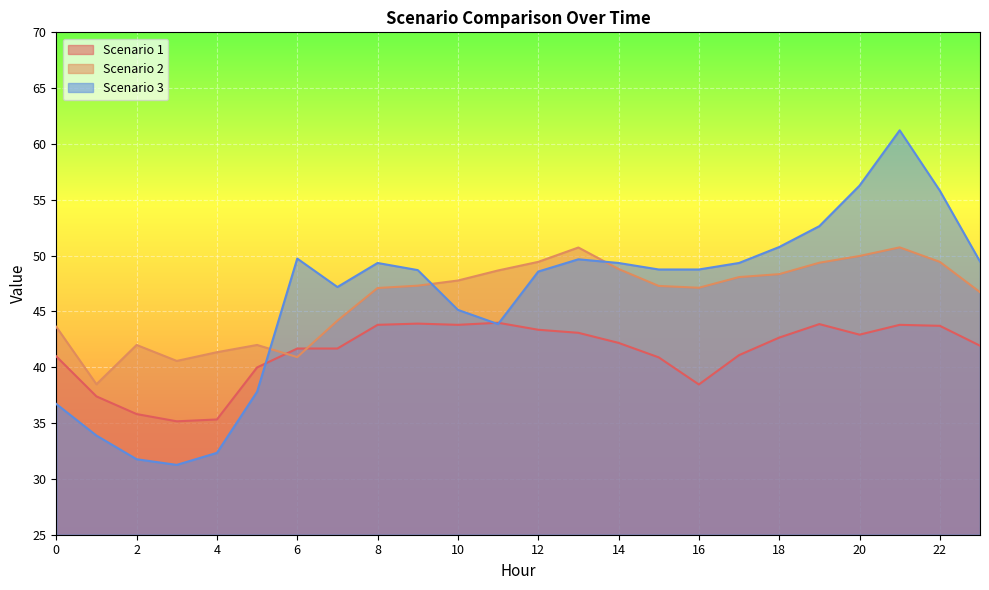

How many interior local valleys does the Scenario 1 series have?

4